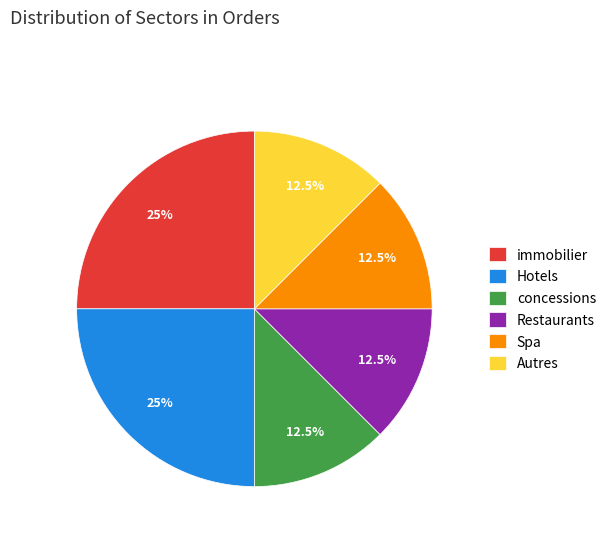

What percentage is NOT represented by Spa?

87.5%